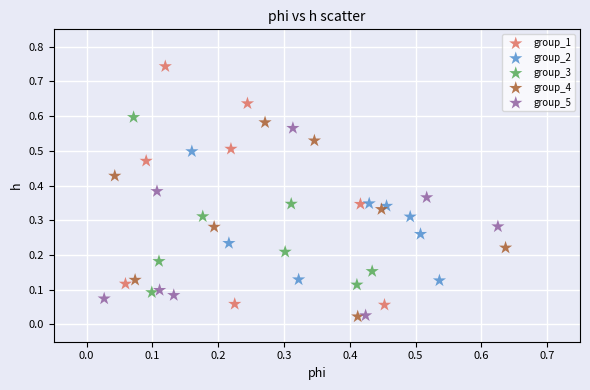

Which series has the largest Y range (max minus min)?

group_1